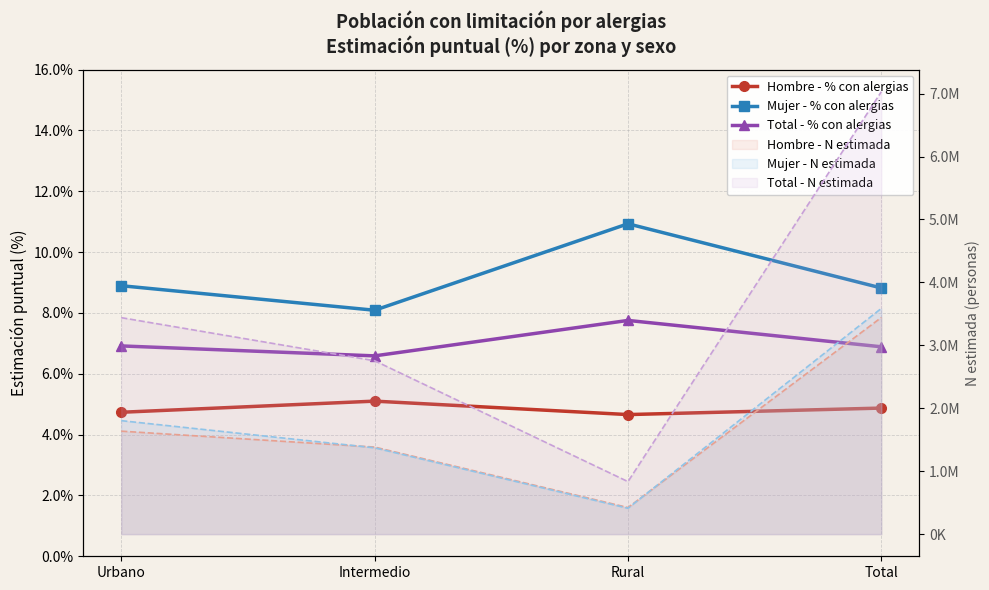

Reading left to right, transcribe all the data shown in this chart.

Hombre - % con alergias: Urbano=0.0	Intermedio=0.1	Rural=0.0	Total=0.0
Mujer - % con alergias: Urbano=0.1	Intermedio=0.1	Rural=0.1	Total=0.1
Total - % con alergias: Urbano=0.1	Intermedio=0.1	Rural=0.1	Total=0.1